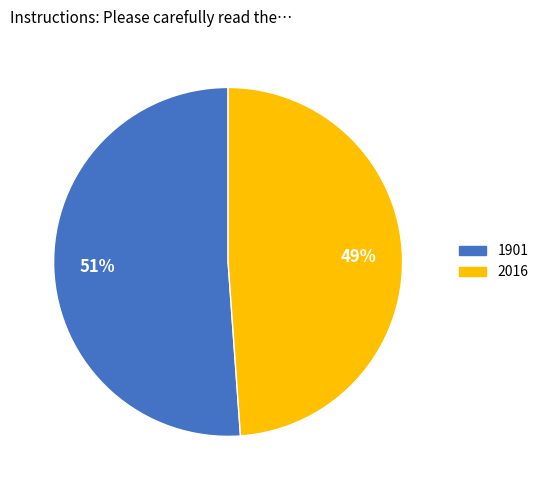

Is the sum of 1901 and 2016 greater than half?

Yes